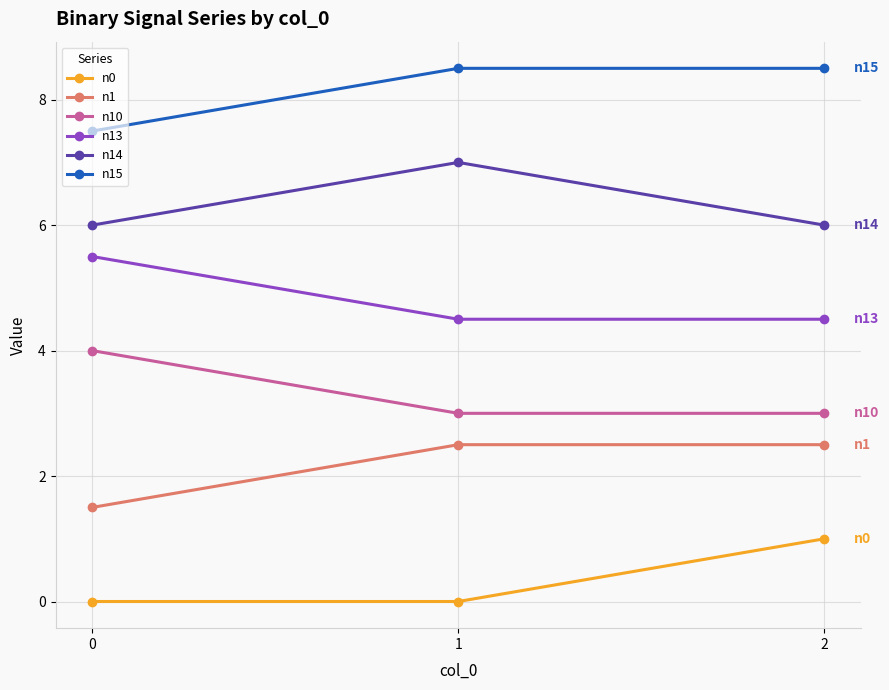

What is the maximum value for n0?

1.0